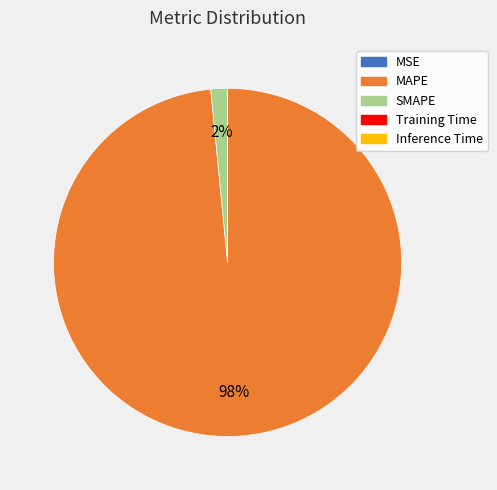

What is the largest slice in the pie chart?

MAPE